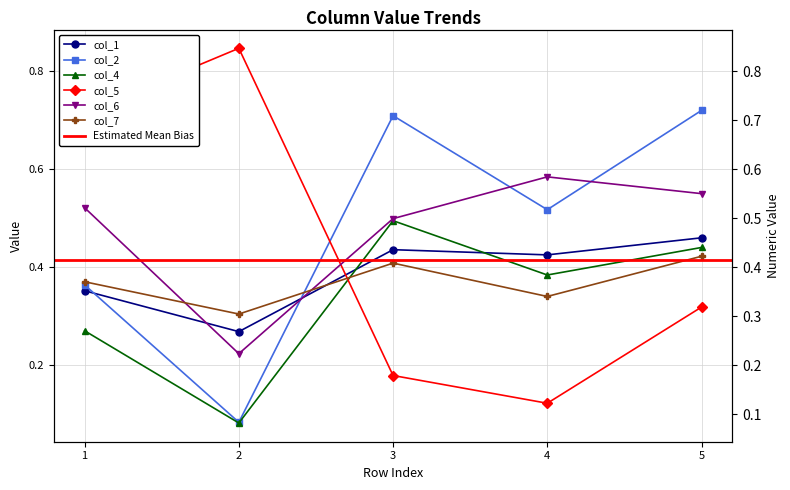

What value does the col_6 series have at 3?

0.5